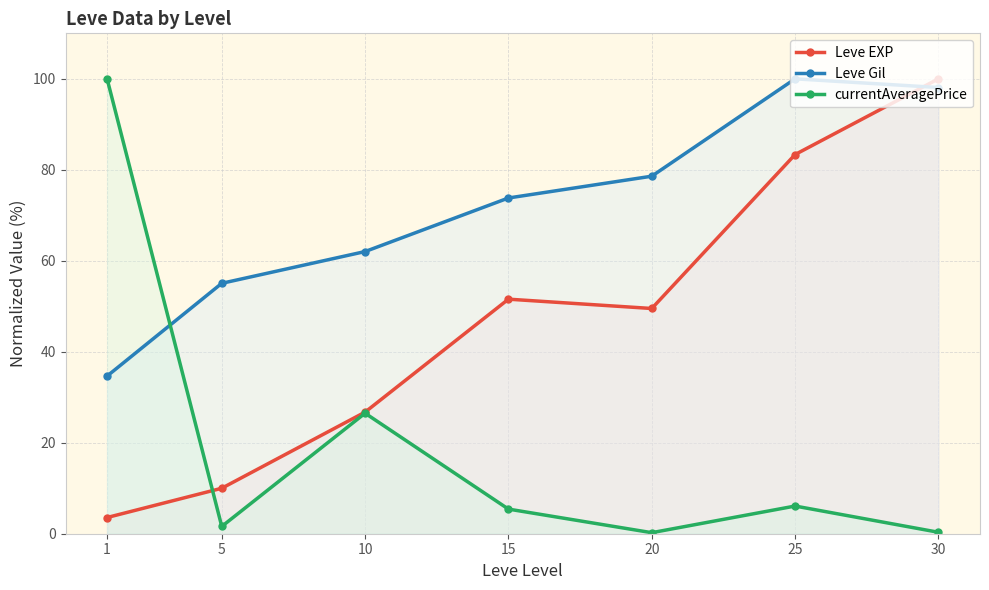

What is the maximum value for currentAveragePrice?

100.0